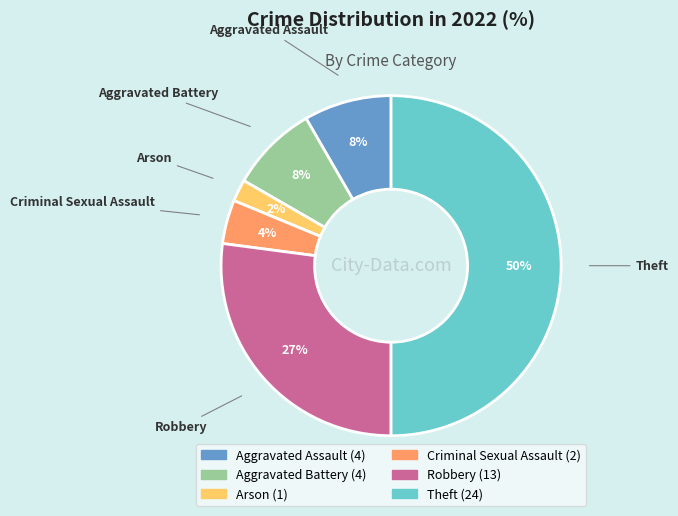

Count the number of slices in the pie.

6